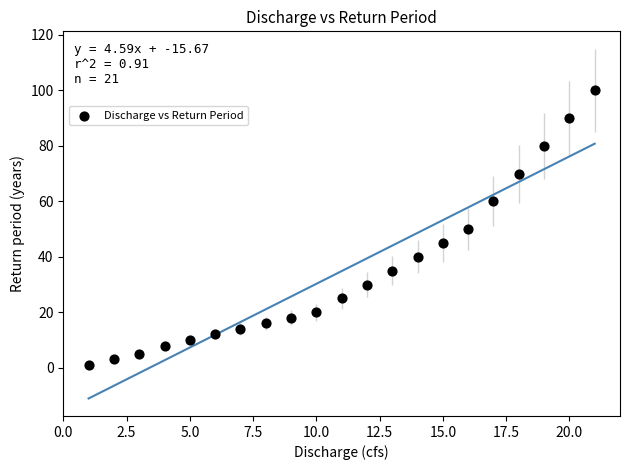

What is the range of Y values (max minus min)?

99